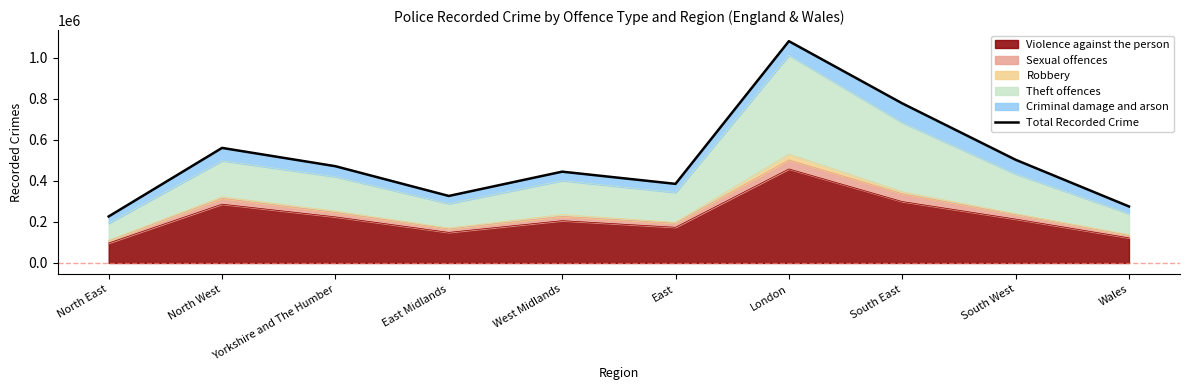

What is the label of the 2nd point from the right?

South West